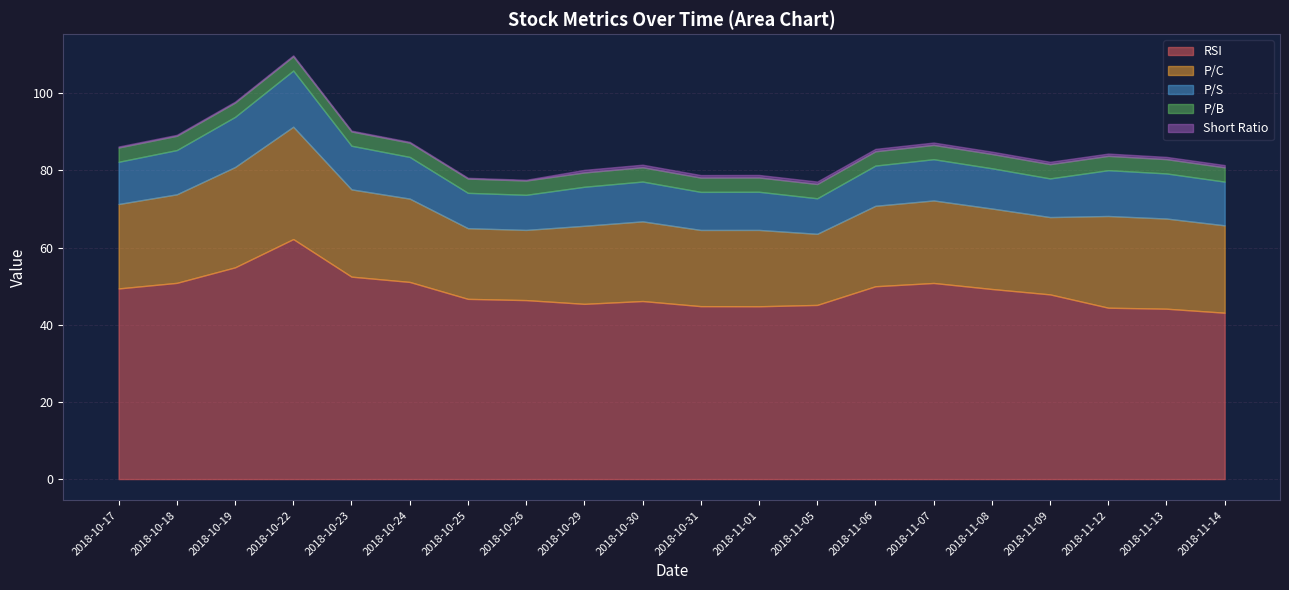

True or false: P/C and Short Ratio cross at least once.

False